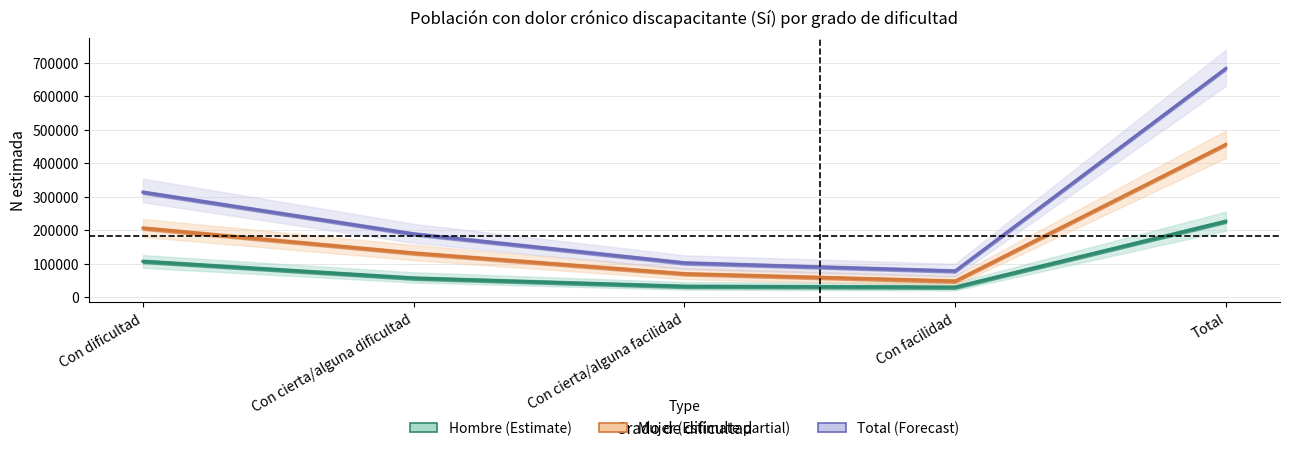

Which series has the widest spread of values?

Total